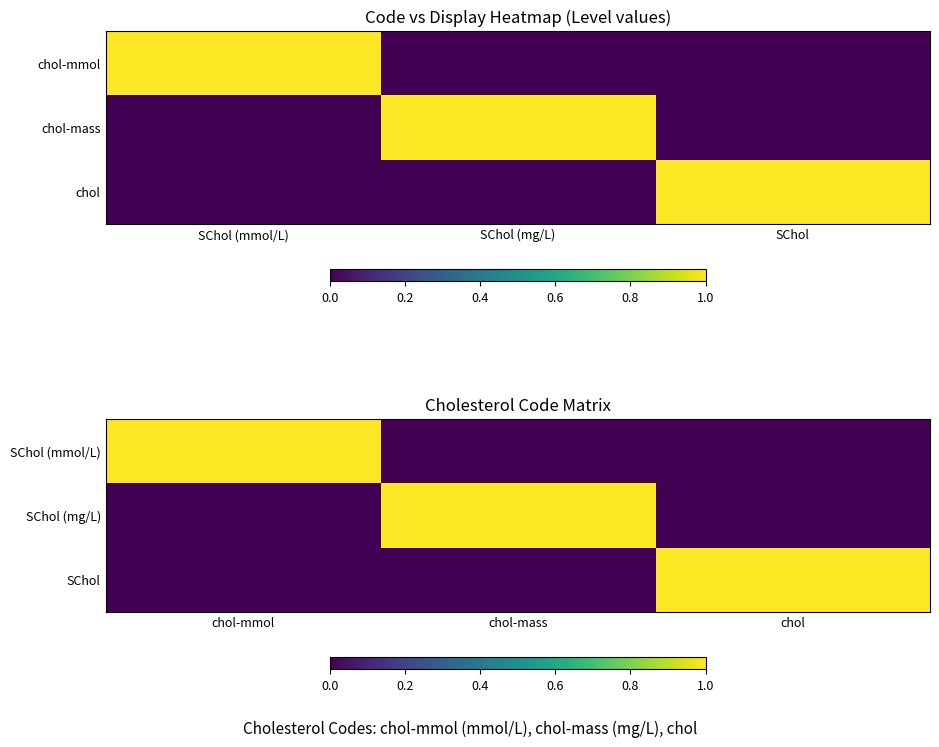

At which category is the sum across all series the highest?

chol-mmol